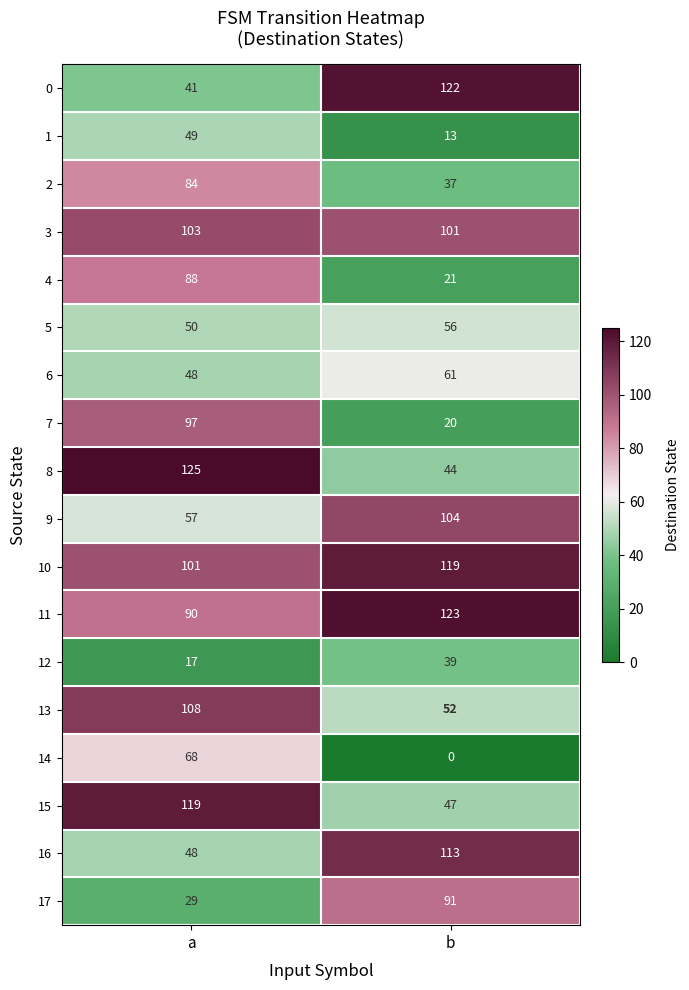

What is the spread (max minus min) of values at a?

108